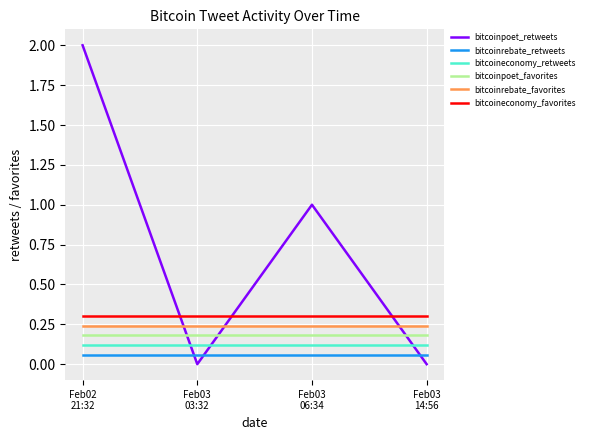

How many intersections are there between bitcoineconomy_retweets and bitcoinpoet_retweets?

3